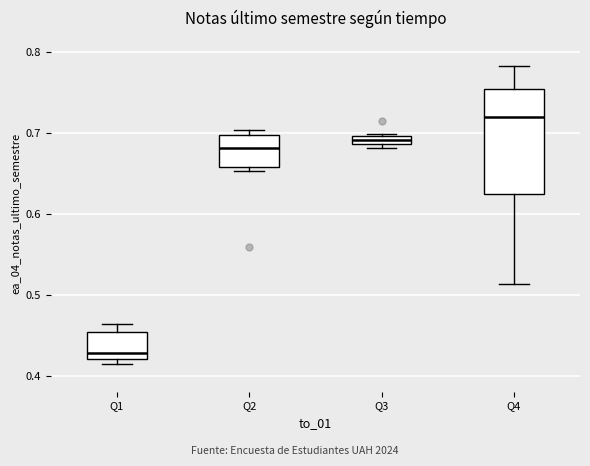

Which box's median line is the lowest?

Q1